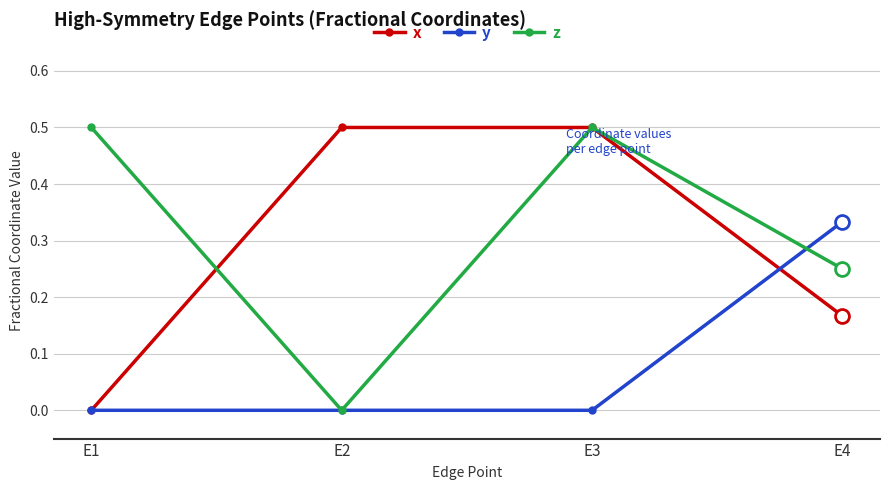

Rank the series at E4 from highest to lowest value.

y, z, x